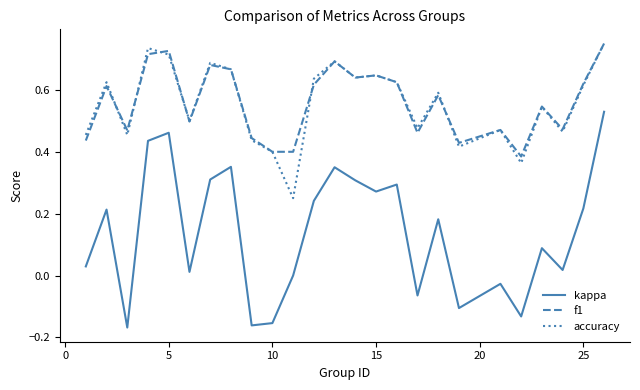

True or false: f1 and kappa cross at least once.

False